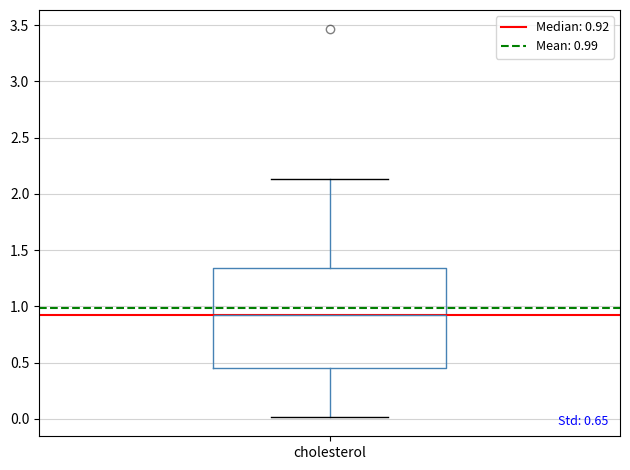

Read this box plot against the y-axis: the position of the median line, the range covered by the box, and the ends of both whiskers. The values are not printed on the chart, so give them approximately, as read against the axis.

median 0.90, box 0.45 to 1.35, whiskers 0.00 to 2.15